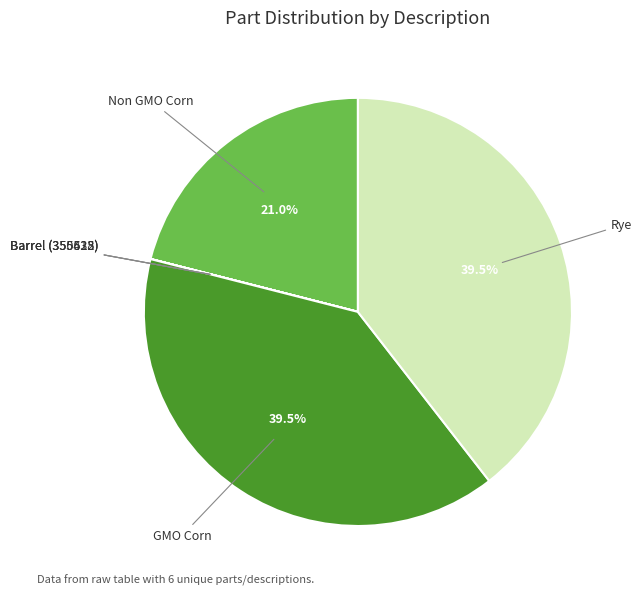

Does GMO Corn account for over 50% of the chart?

No